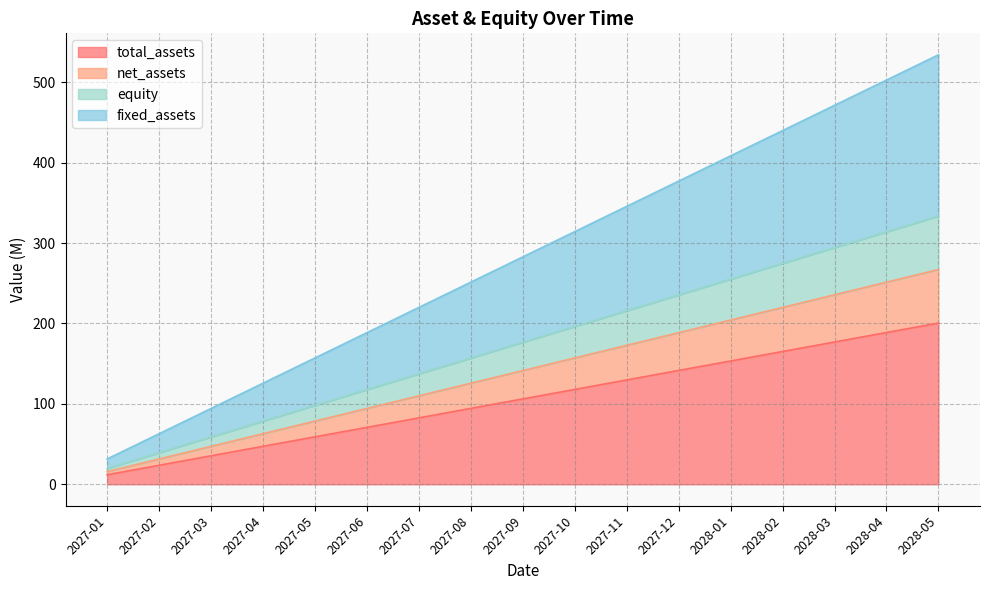

What is the difference between the second highest and second lowest values in the total_assets series?

165.1